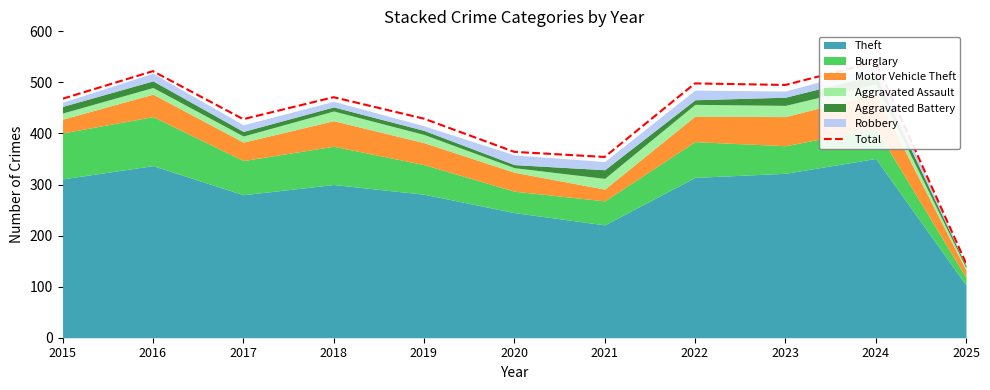

The value at 2018 is 697. True or false?

False